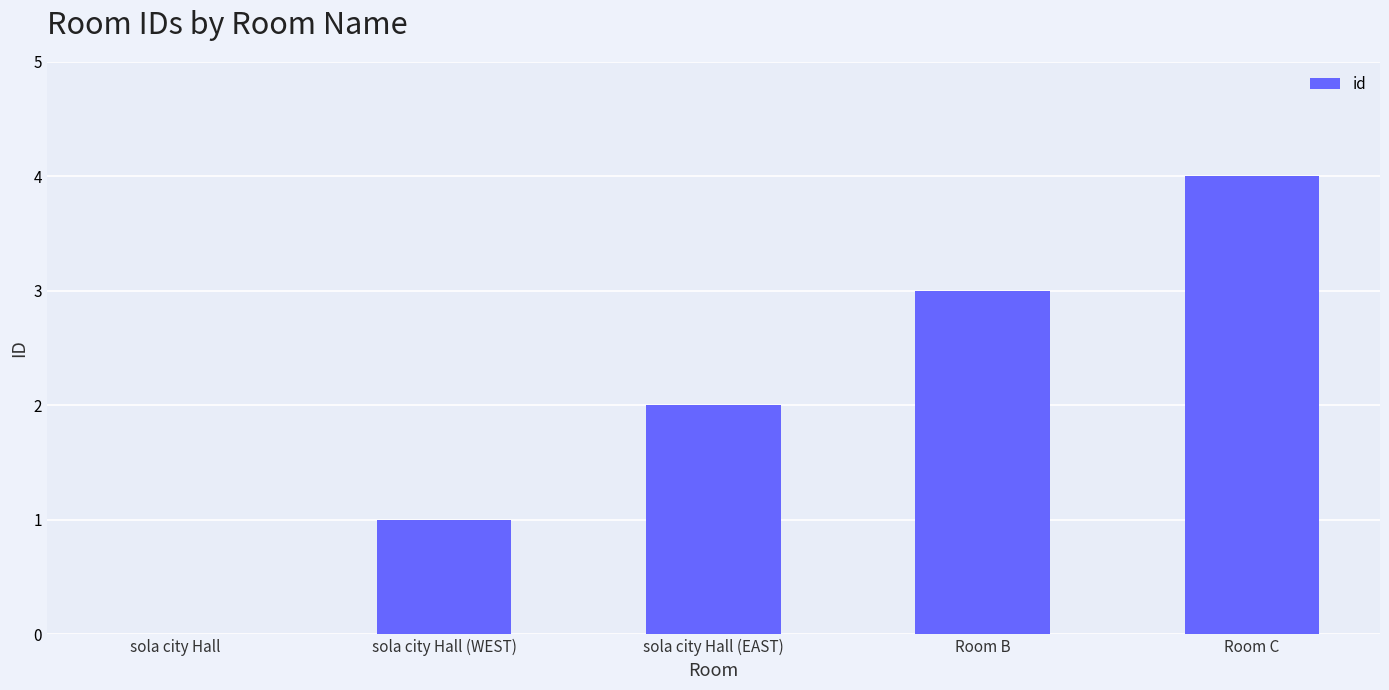

What is the sum of all values?

10